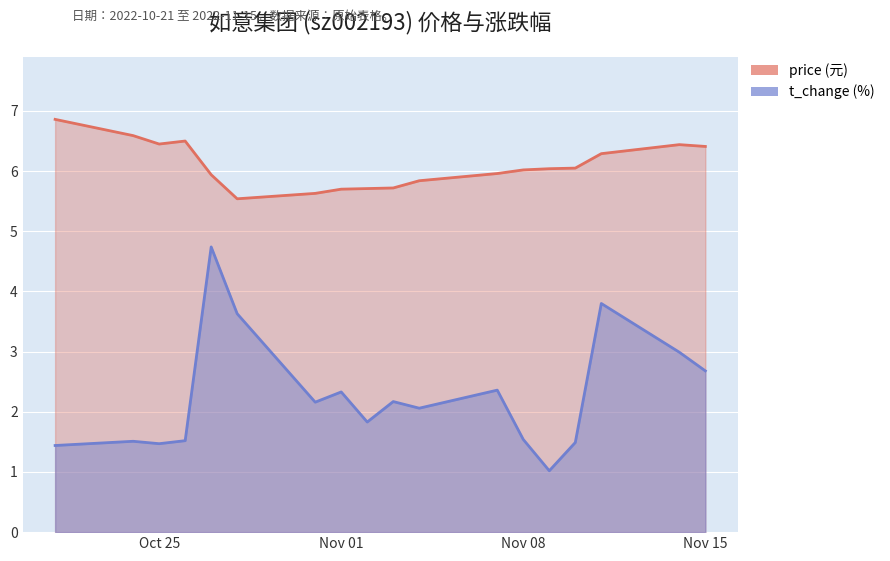

How many data points in t_change are less than 2?

8